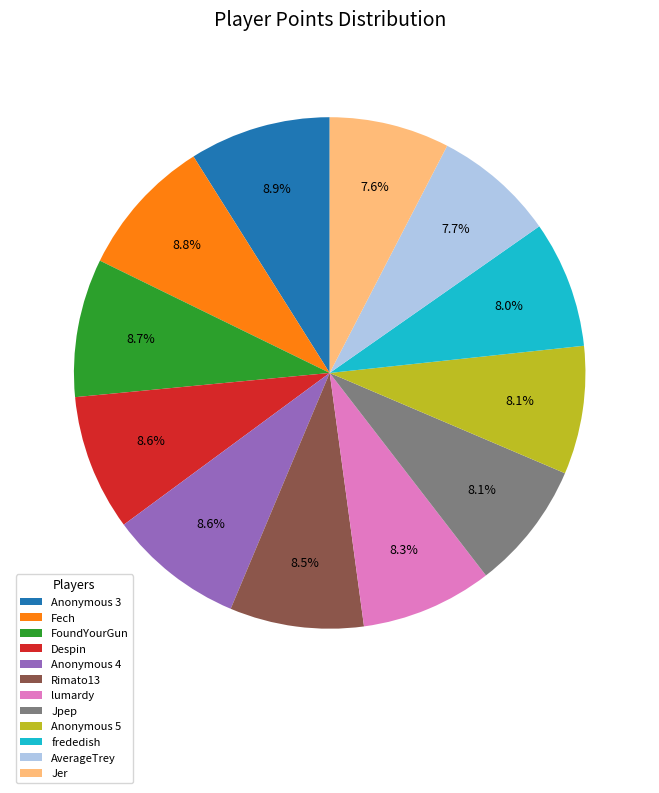

The lumardy slice represents 13% of the pie. True or false?

False